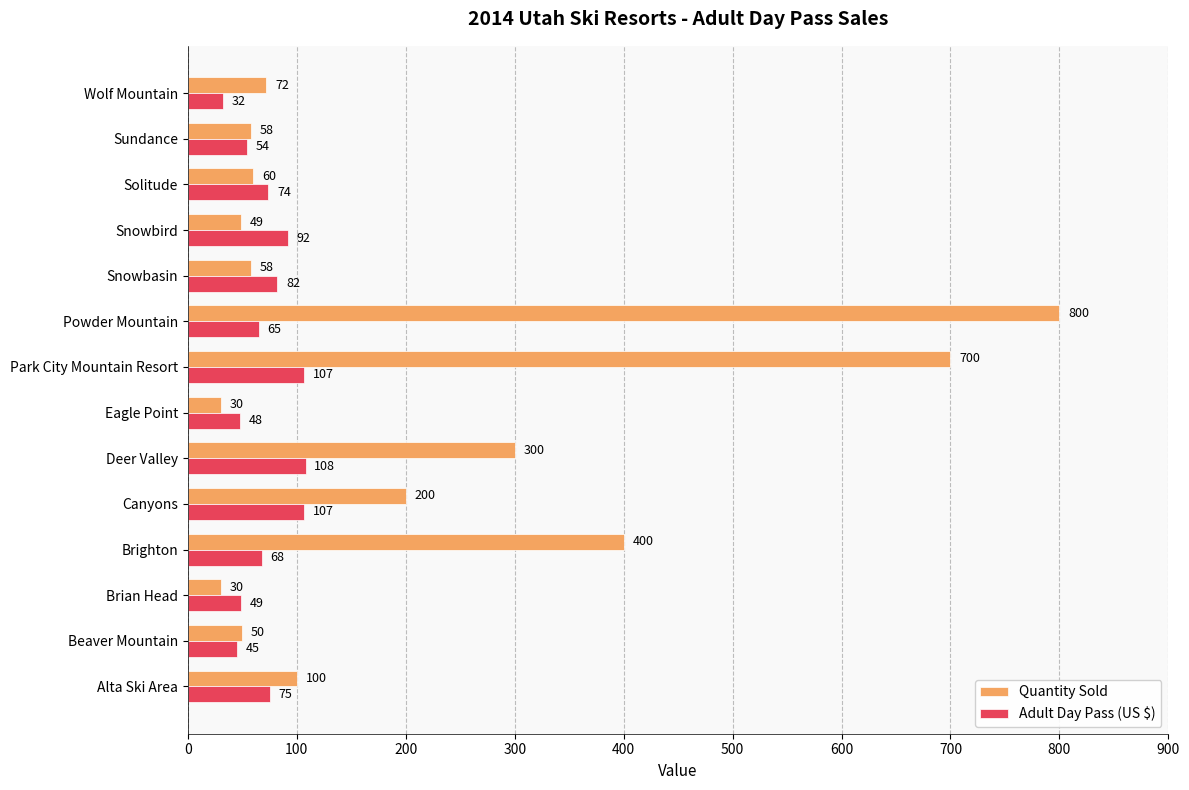

At which label does Adult Day Pass (US $) reach its minimum?

Wolf Mountain